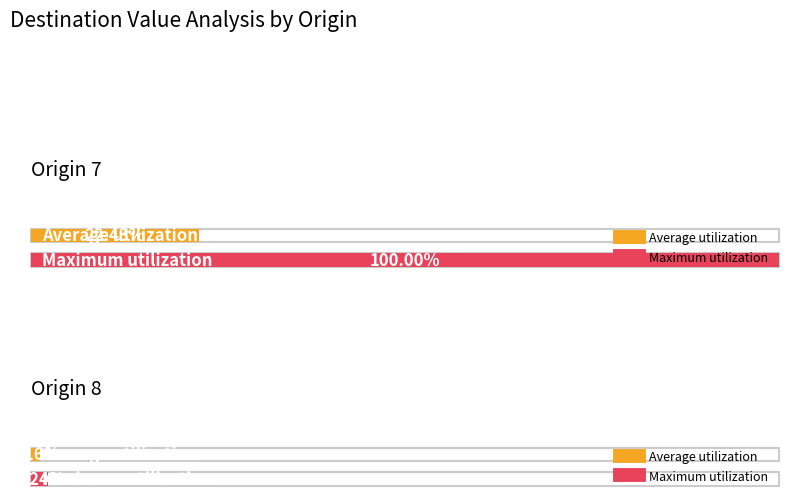

Rank the series by their maximum value, from highest to lowest.

Maximum utilization, Average utilization